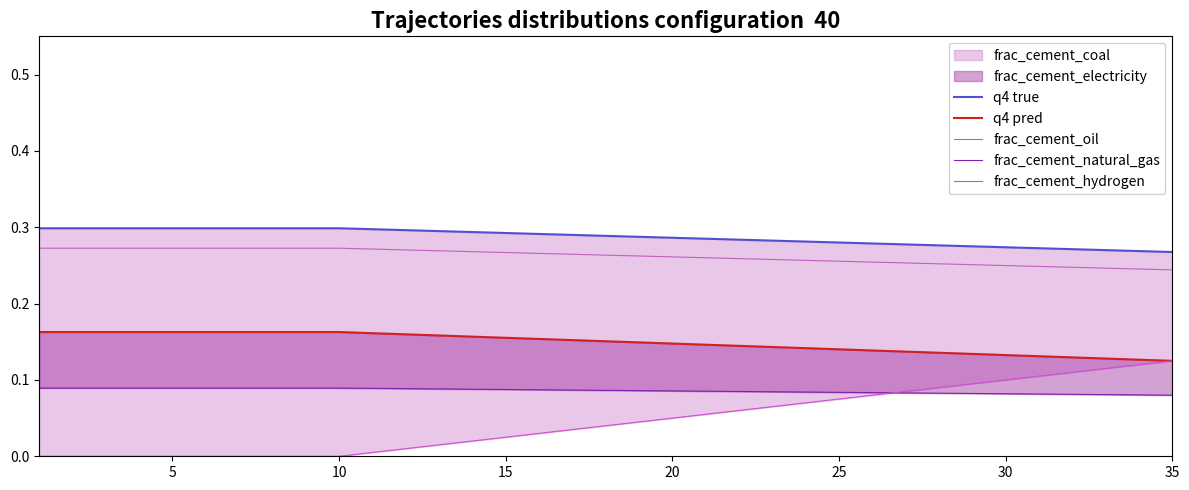

True or false: frac_cement_natural_gas and q4 true cross at least once.

False